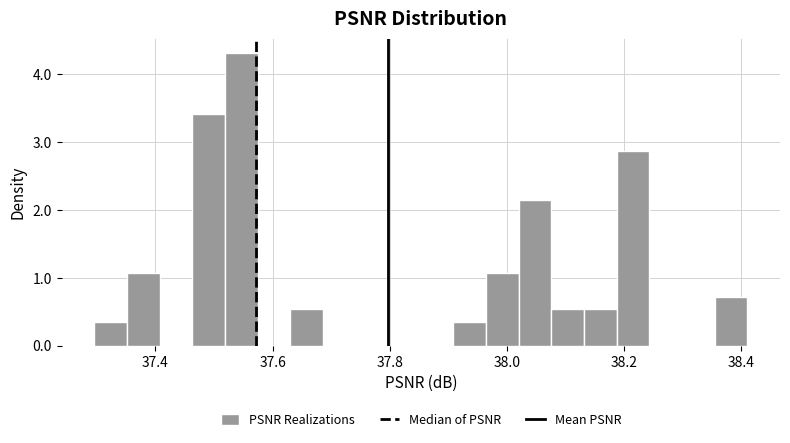

Around what value on the x-axis is the tallest bar? Give the approximate position of its centre, as read against the axis.

37.54